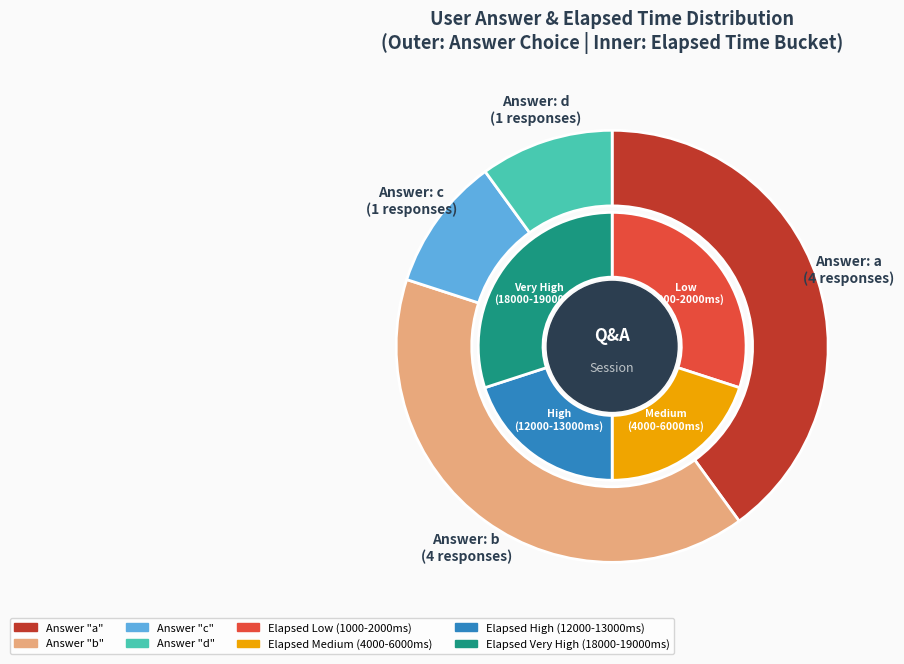

Which slice is the smallest?

c